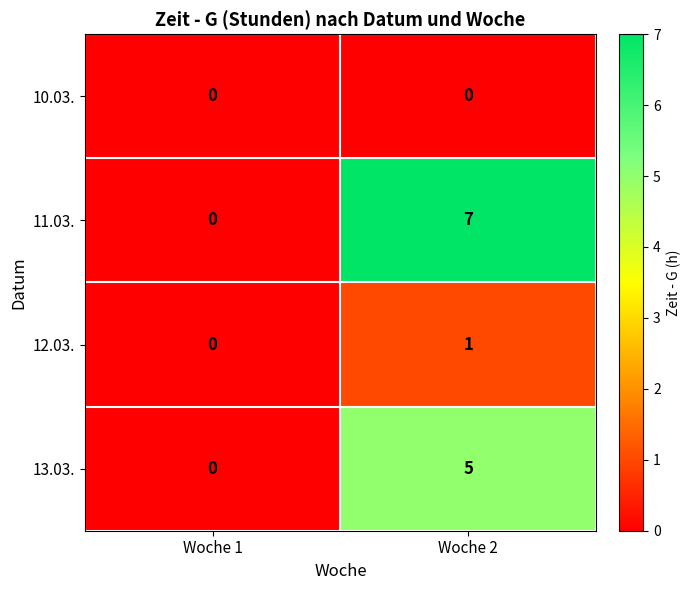

Which series has the largest range (max minus min)?

11.03.